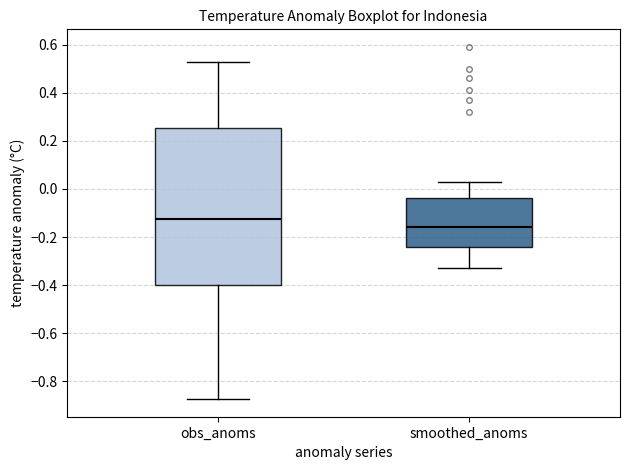

Which box has the lowest median line?

smoothed_anoms